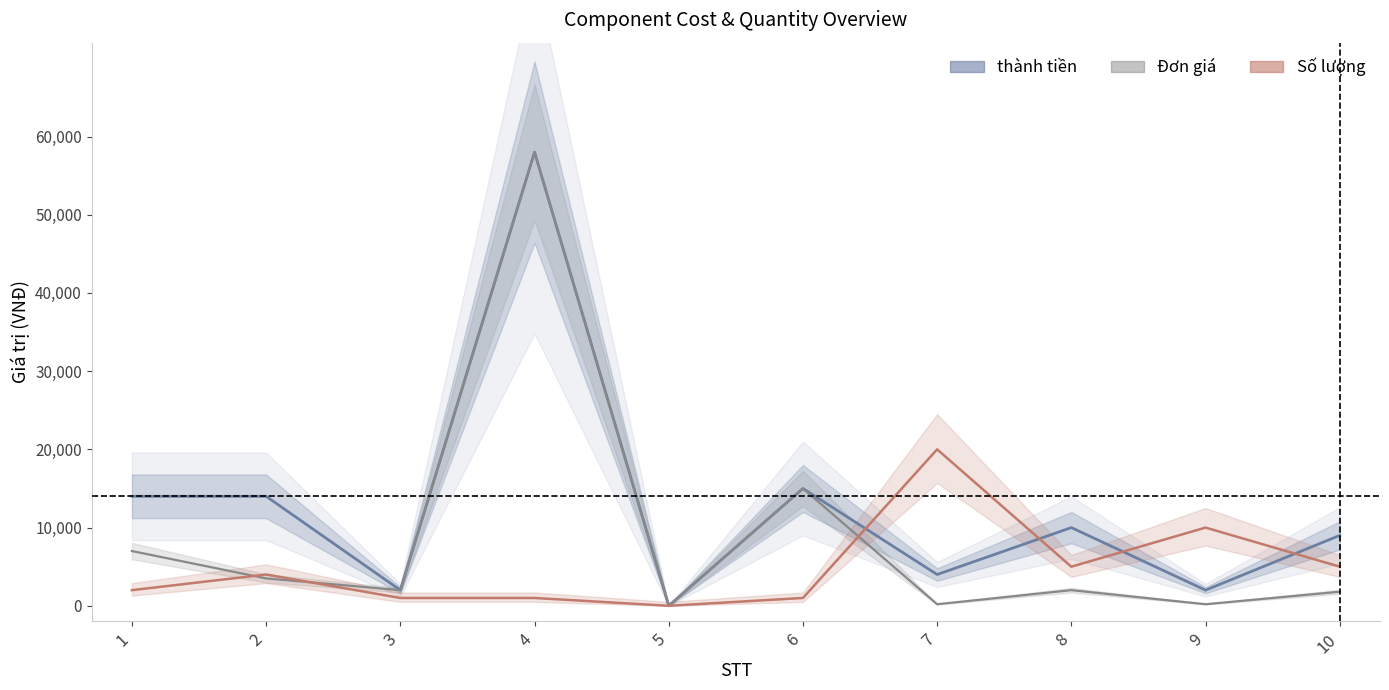

How many categories are shown in the chart?

10